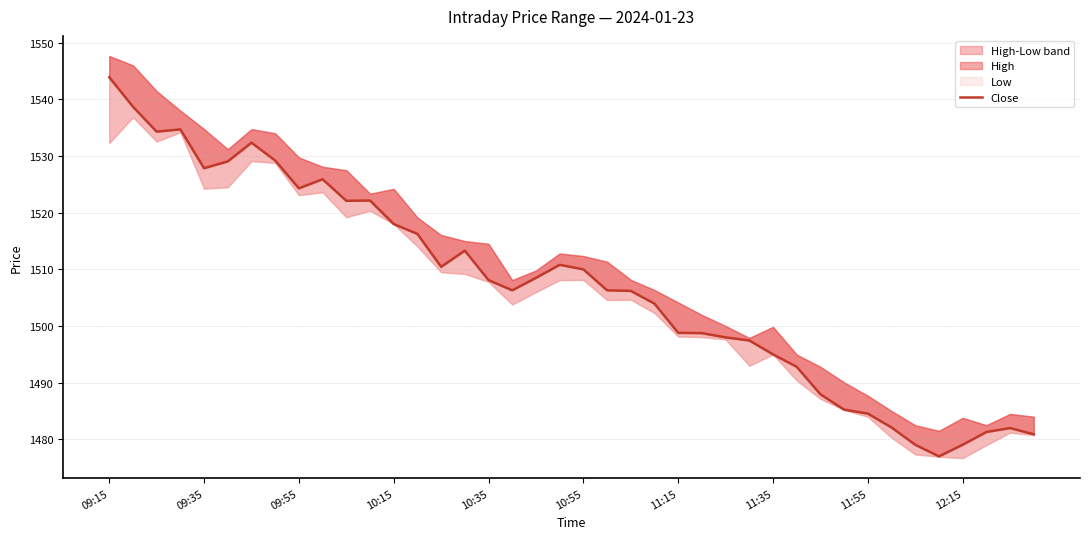

What is the change in value from 09:55 to 17?

-28.0